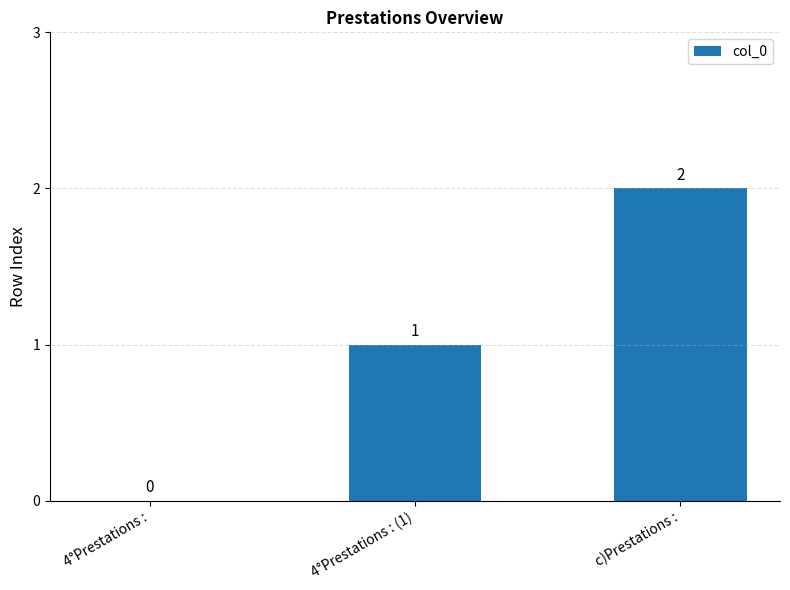

Between 4°Prestations : and c)Prestations :, which is larger?

c)Prestations :